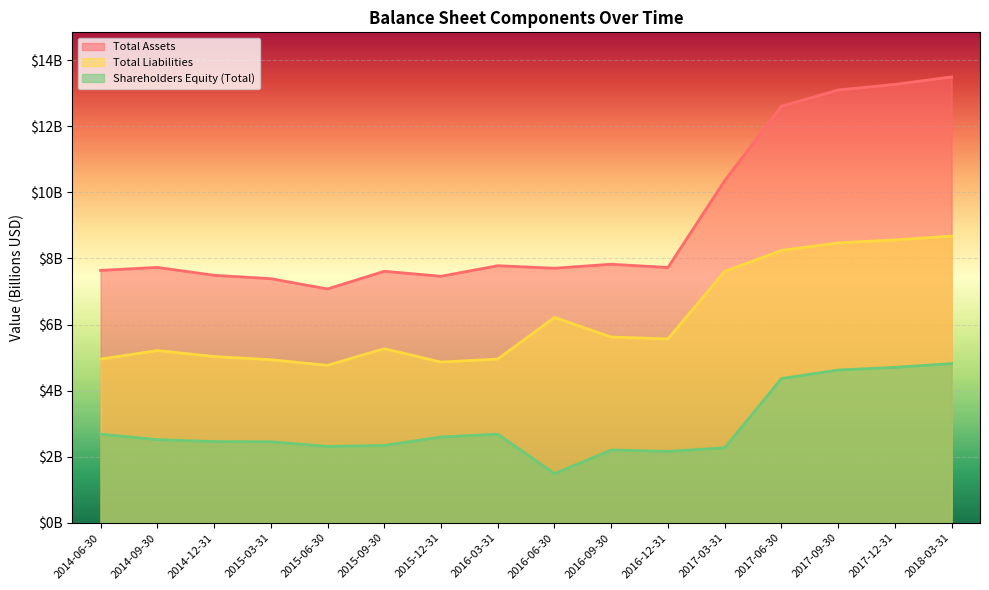

What is the spread (max minus min) of values at 2015-12-31?

4.9